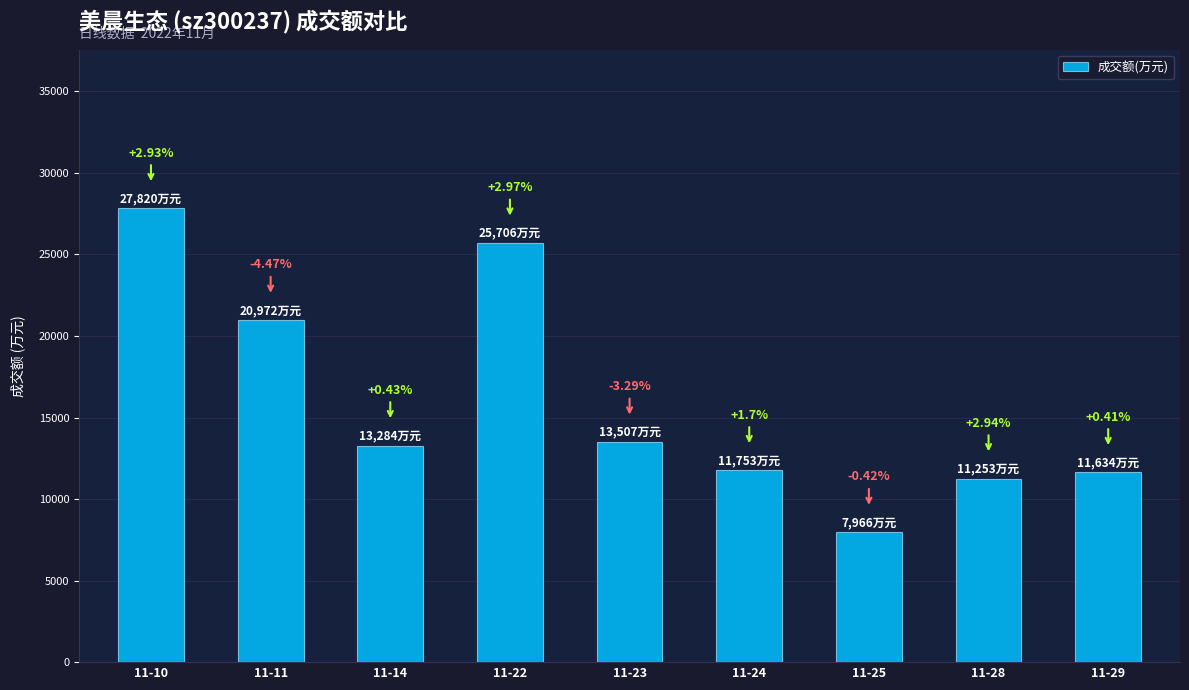

How many bars are there in total?

9